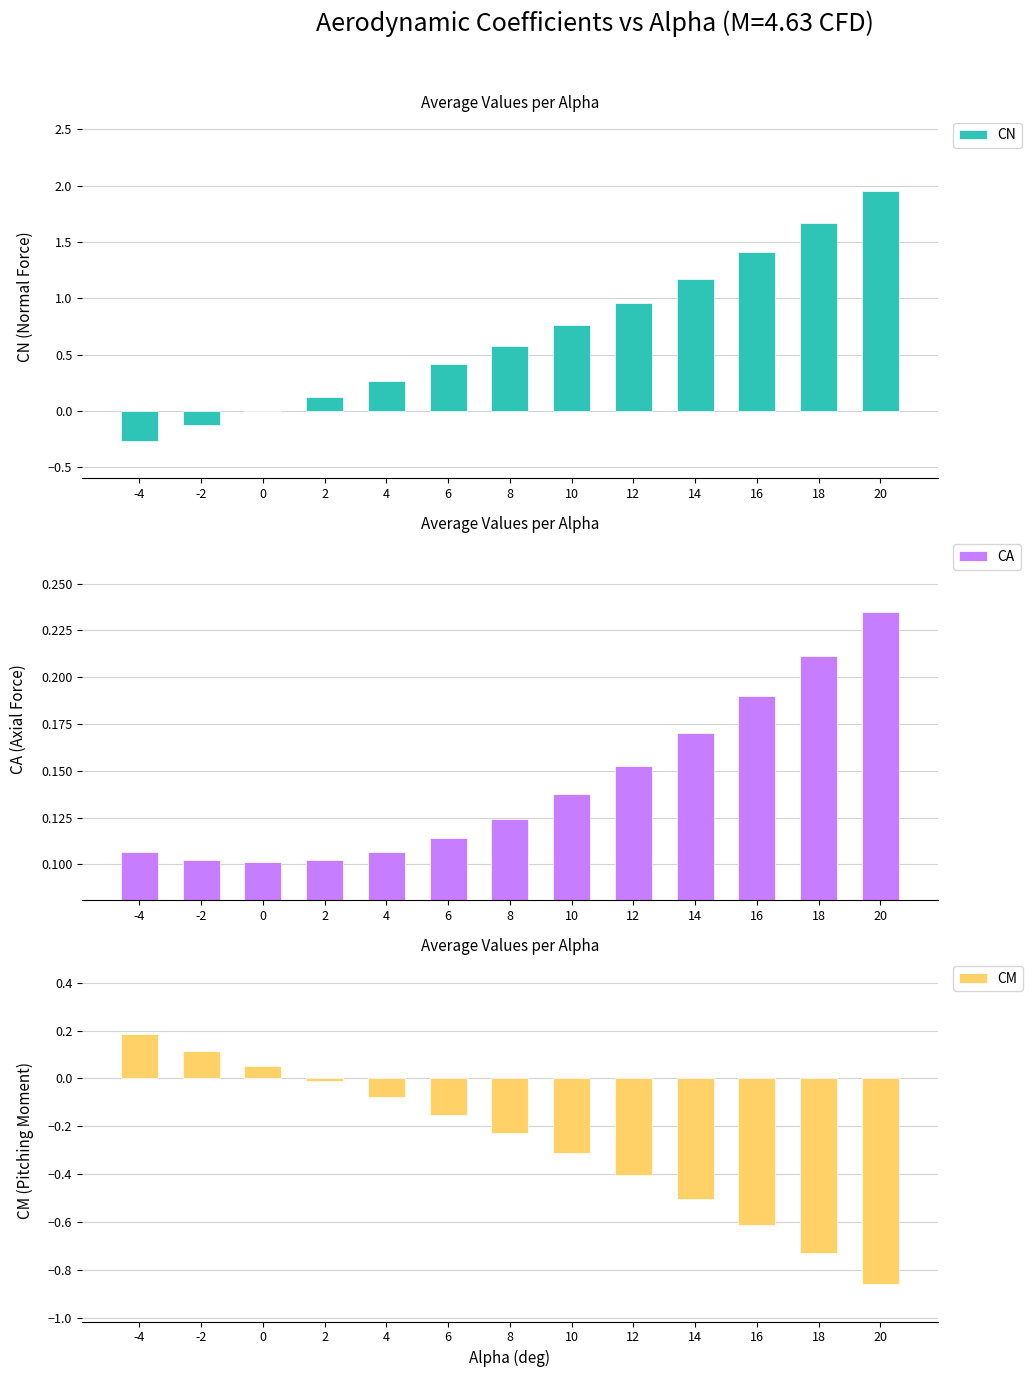

How many bars are there in total?

39